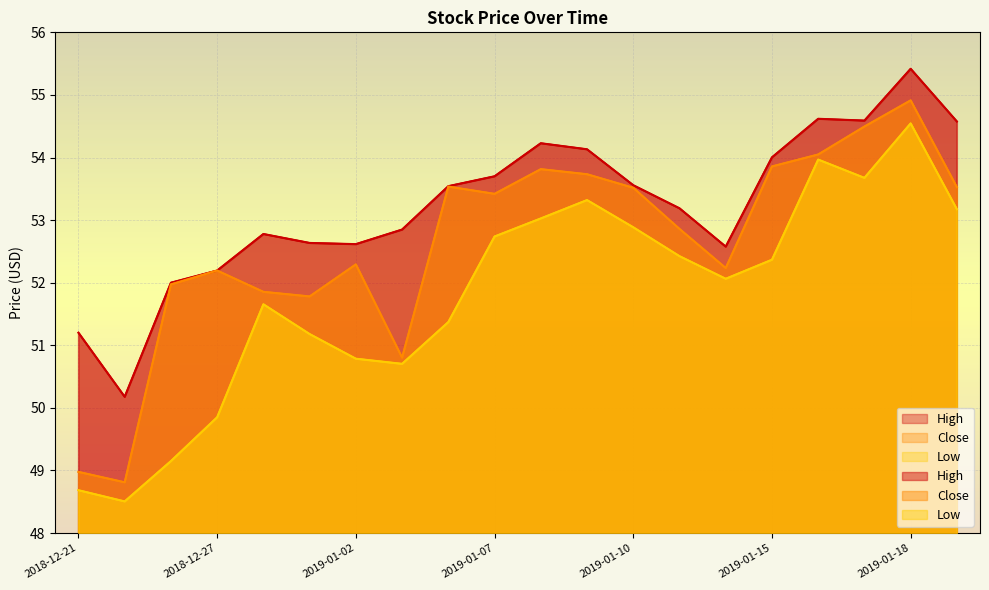

What is the sum of all Close values?

1052.6